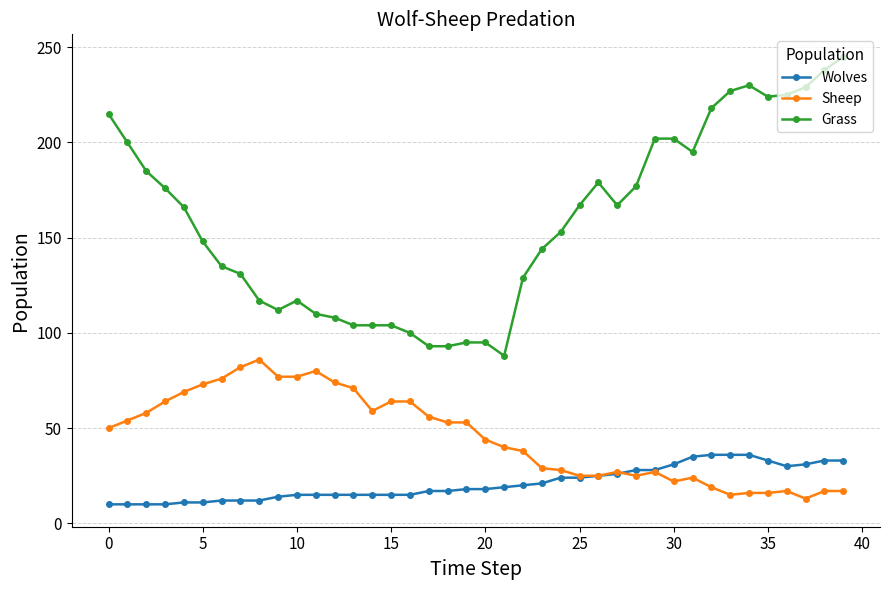

What is the difference between the maximum and second lowest values in the Sheep series?

71